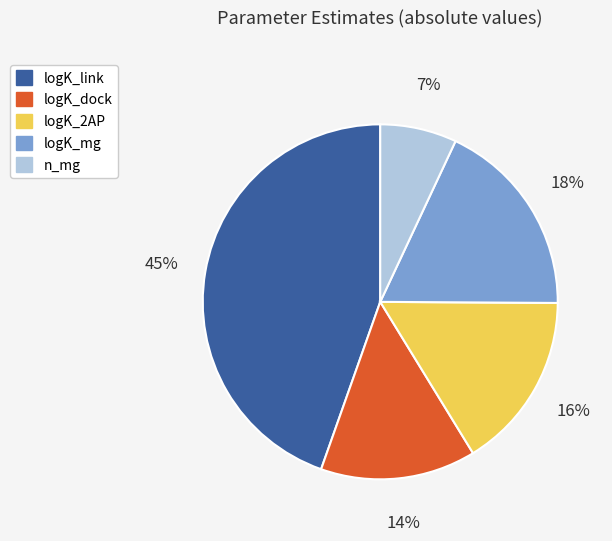

The logK_mg slice represents 18% of the pie. True or false?

True